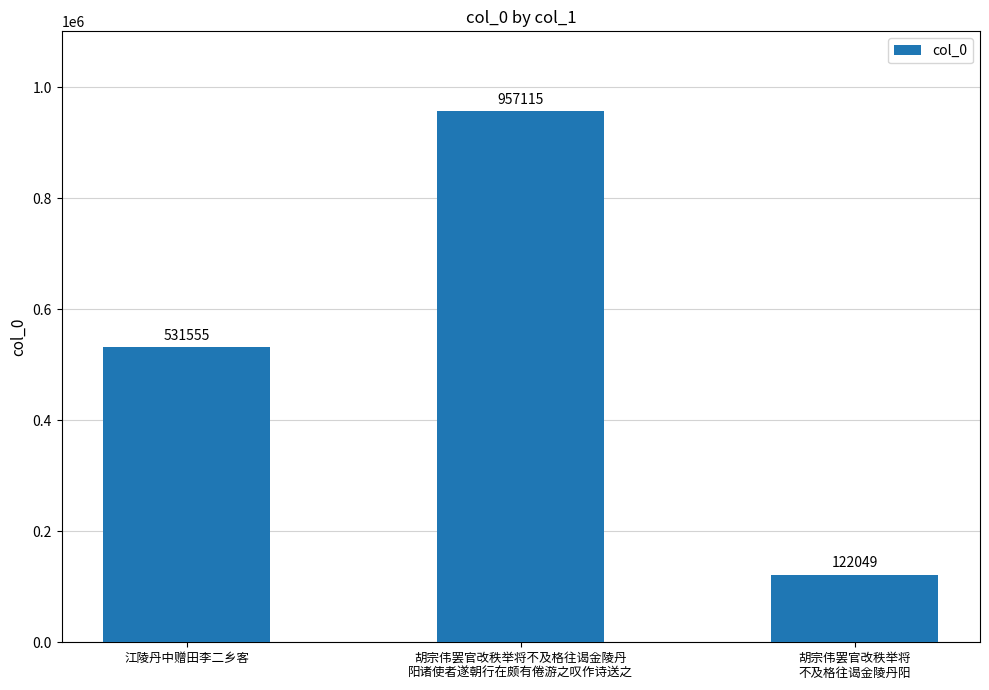

What is the change in value from 胡宗伟罢官改秩举将不及格往谒金陵丹
阳诸使者遂朝行在颇有倦游之叹作诗送之 to 胡宗伟罢官改秩举将
不及格往谒金陵丹阳?

-835066